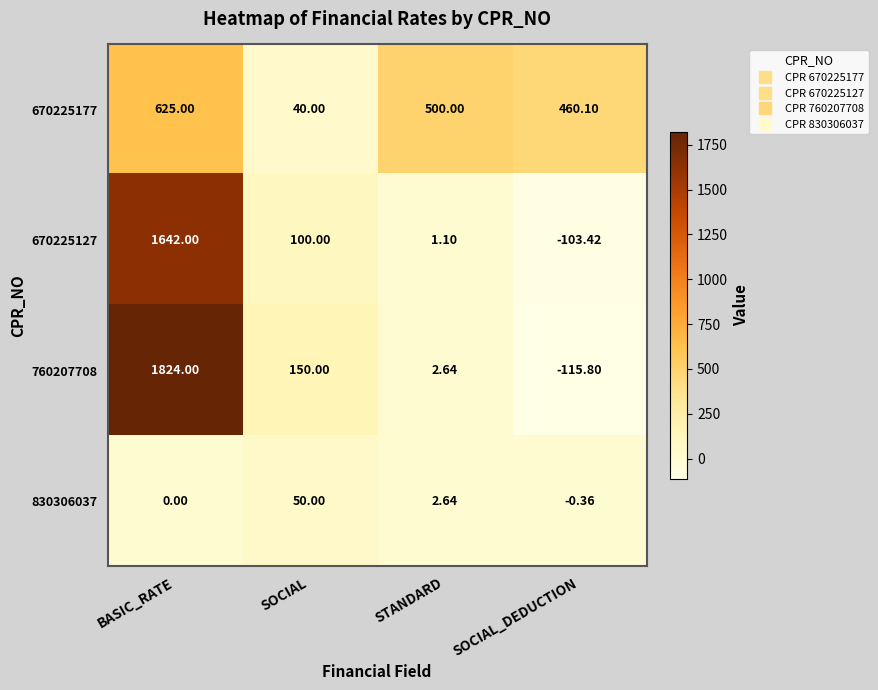

At which label does 830306037 first exceed 2?

SOCIAL